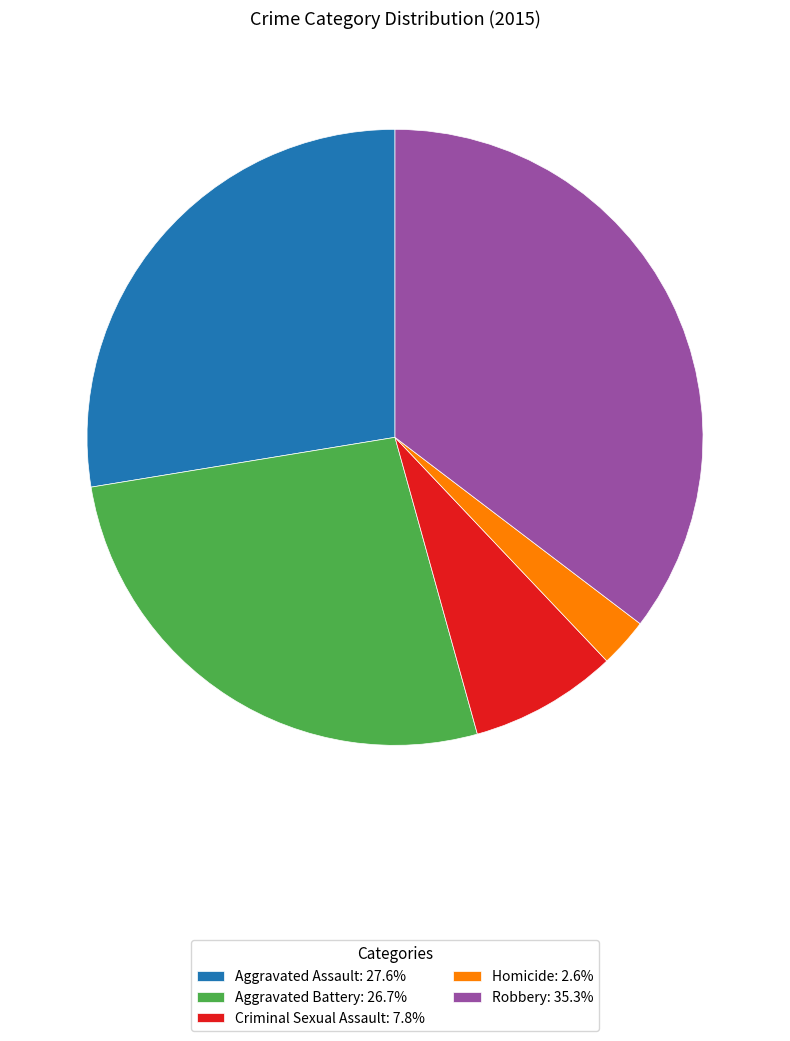

Is it true that Aggravated Battery is 27% of the pie?

True